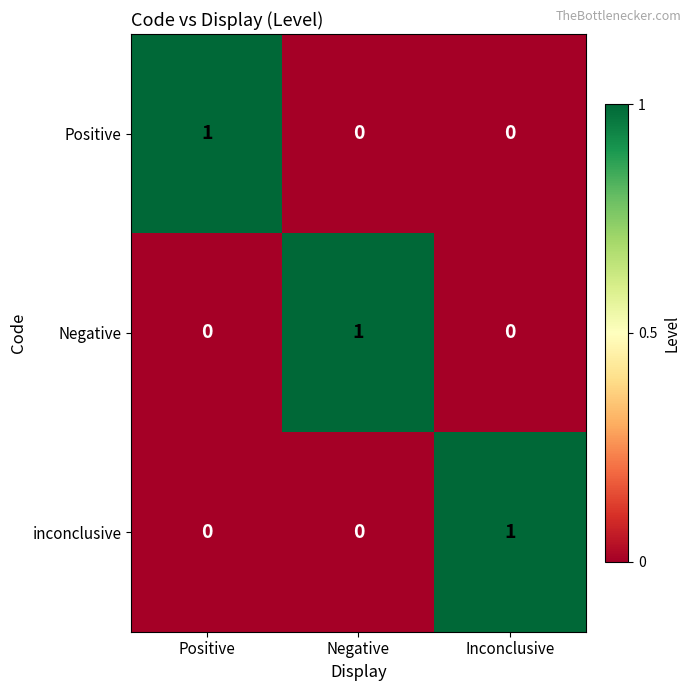

How many Positive values are between 0 and 1?

3